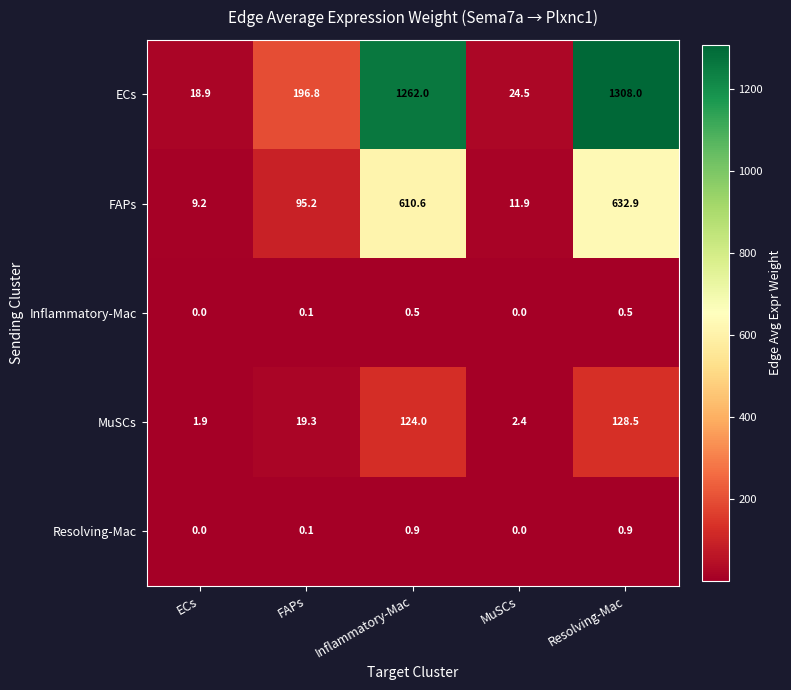

What is the greatest value displayed?

1308.0